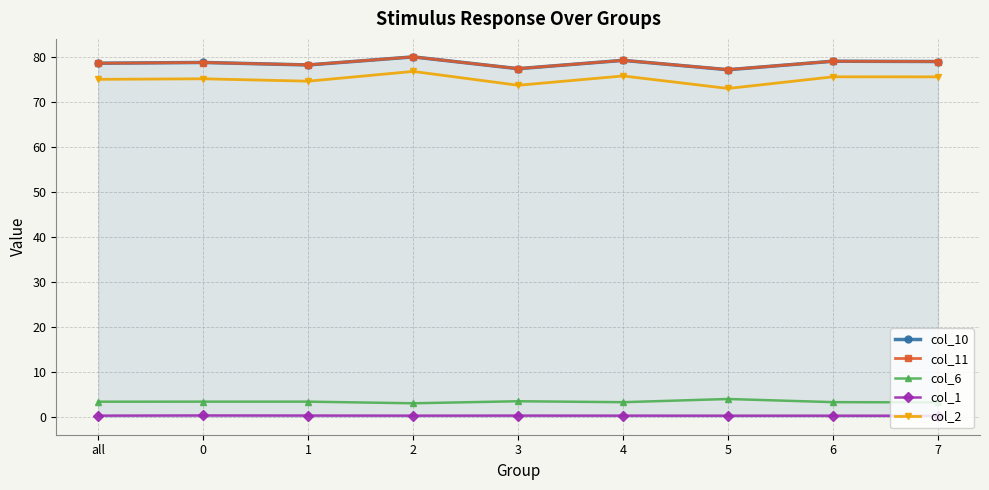

True or false: col_6 and col_1 cross at least once.

False